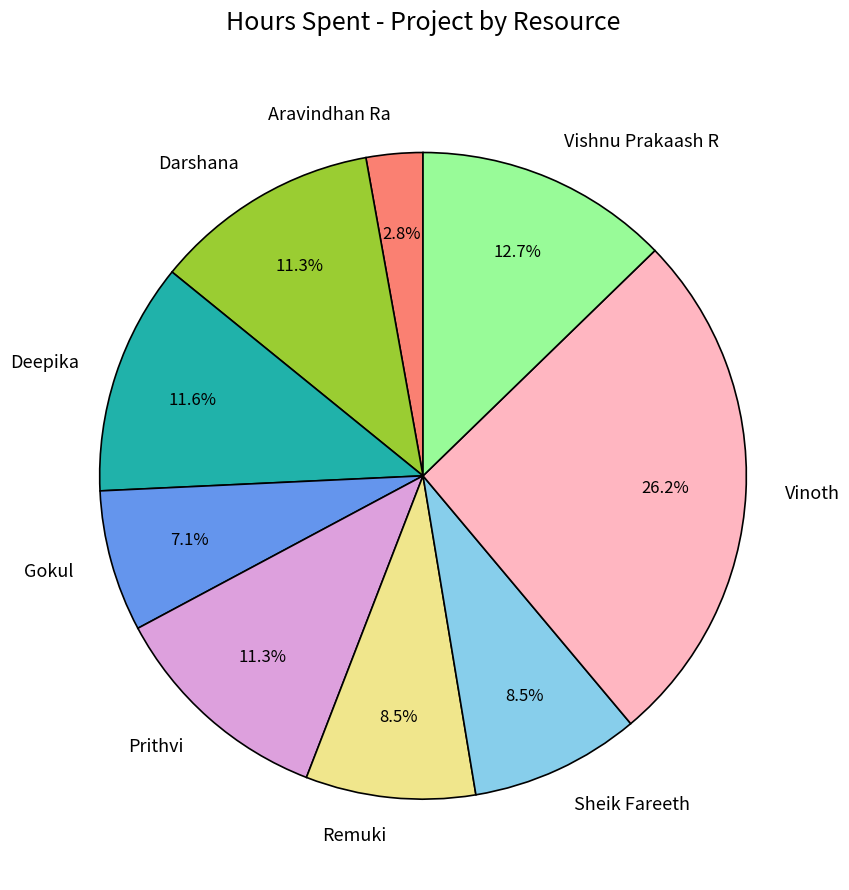

To the nearest percent, what is the difference between the largest and smallest slice percentages?

23%